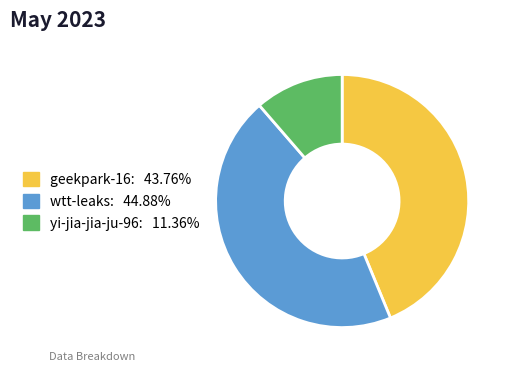

How many segments does this pie chart have?

3